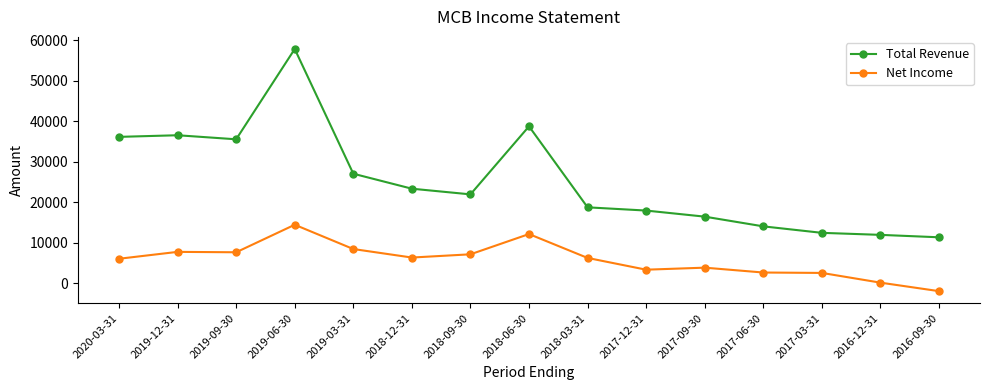

What is the highest value of the Total Revenue series?

57800